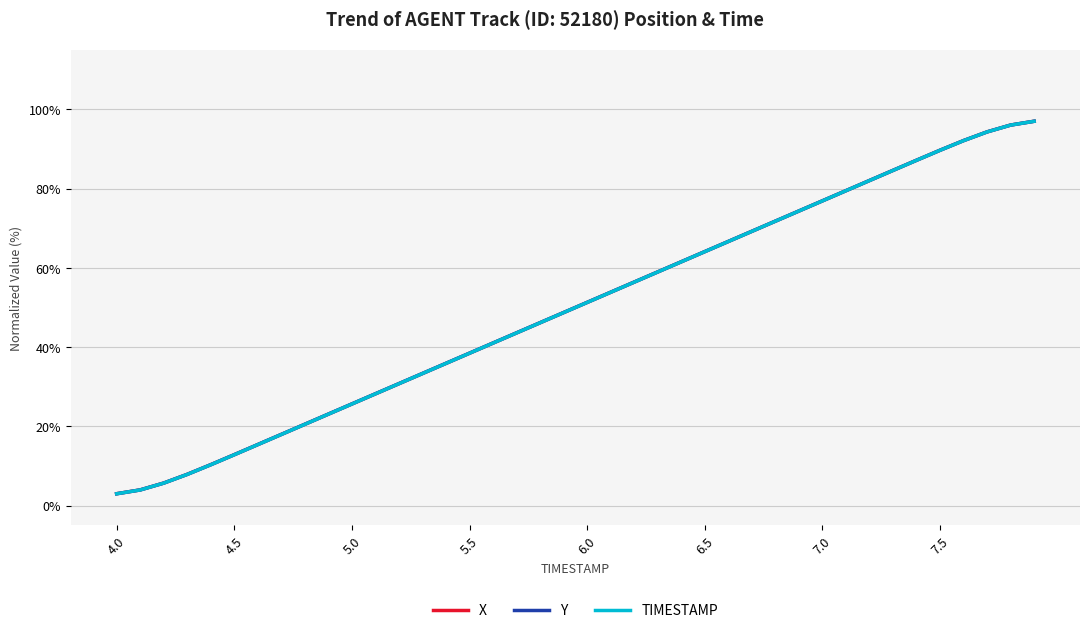

What is the lowest value of the X series?

3.0